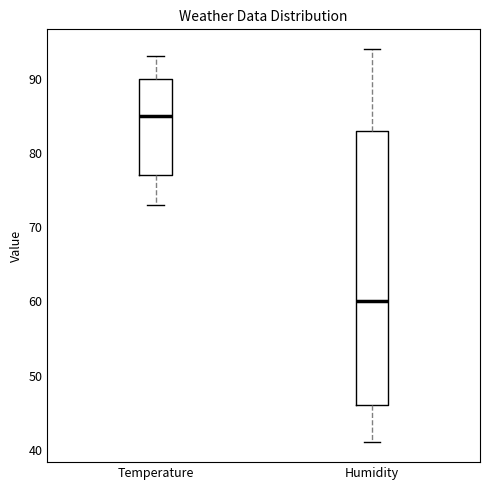

Which box has the lowest median line?

Humidity